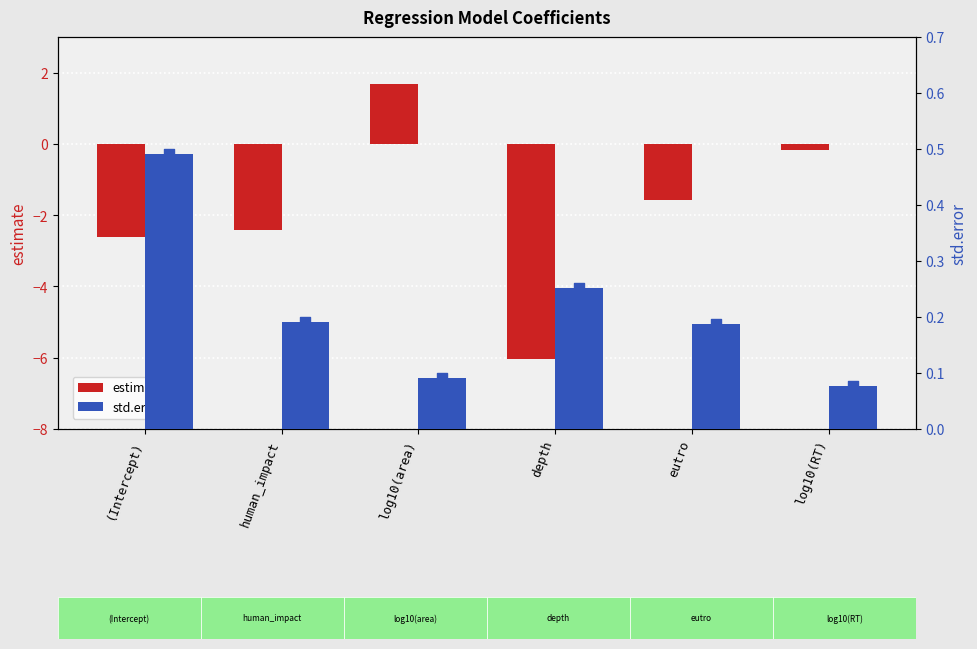

Which series reaches the maximum Y coordinate?

estimate